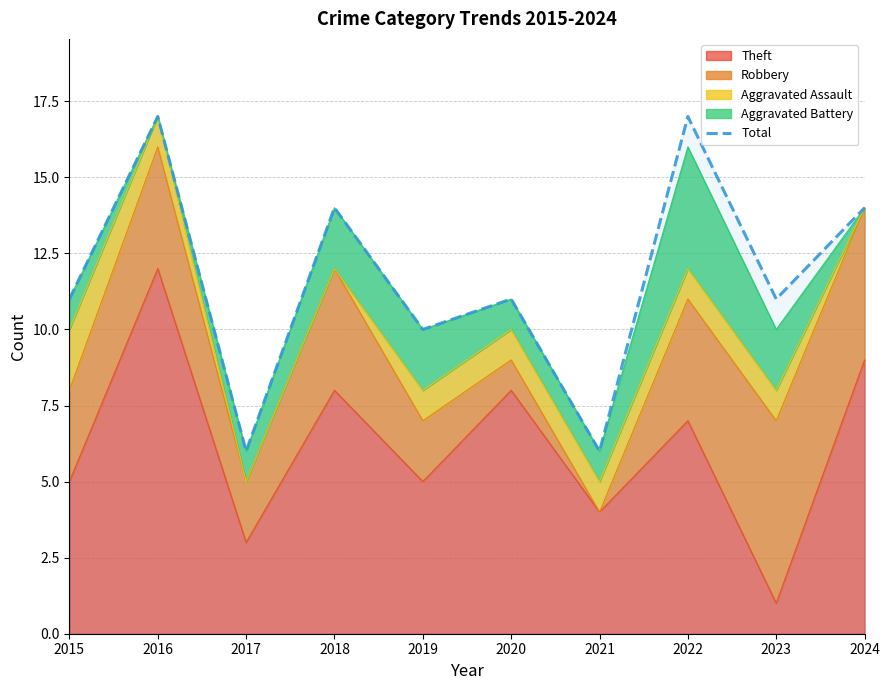

What is the sum of the values at 2024 and 2016?

31